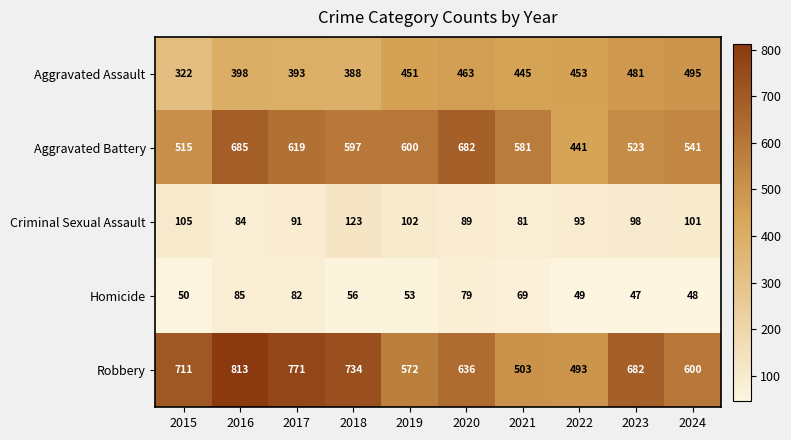

What is the total value across all series at 2020?

1949